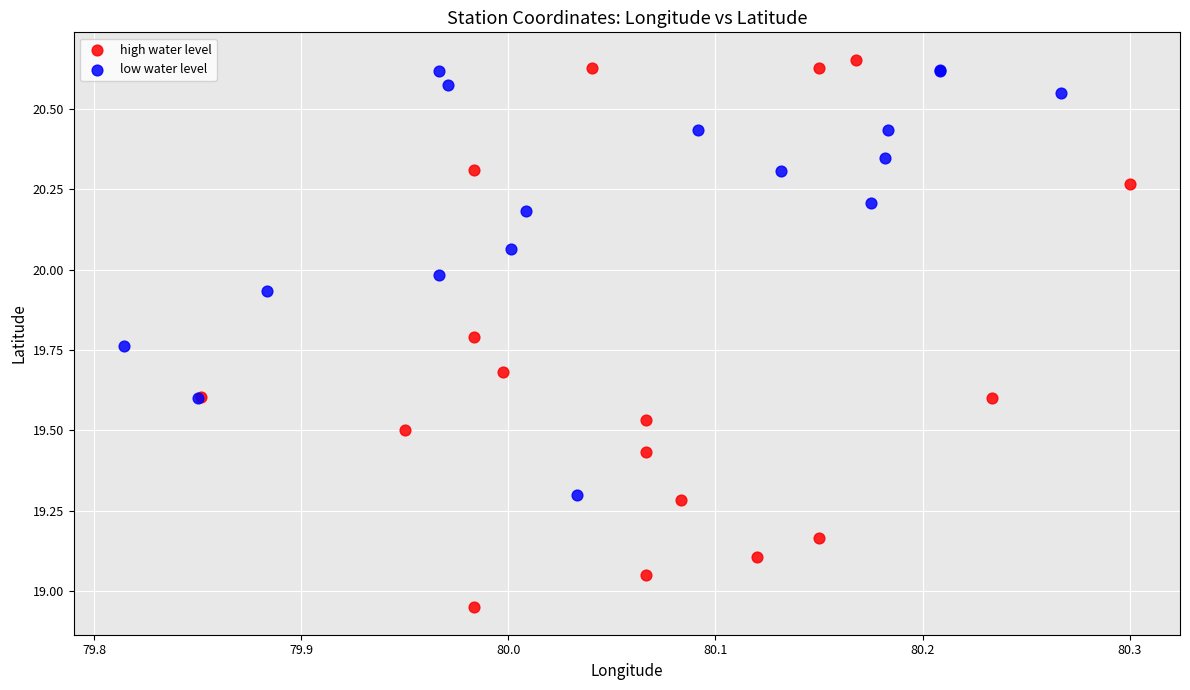

Which series contains the highest Y value?

high water level